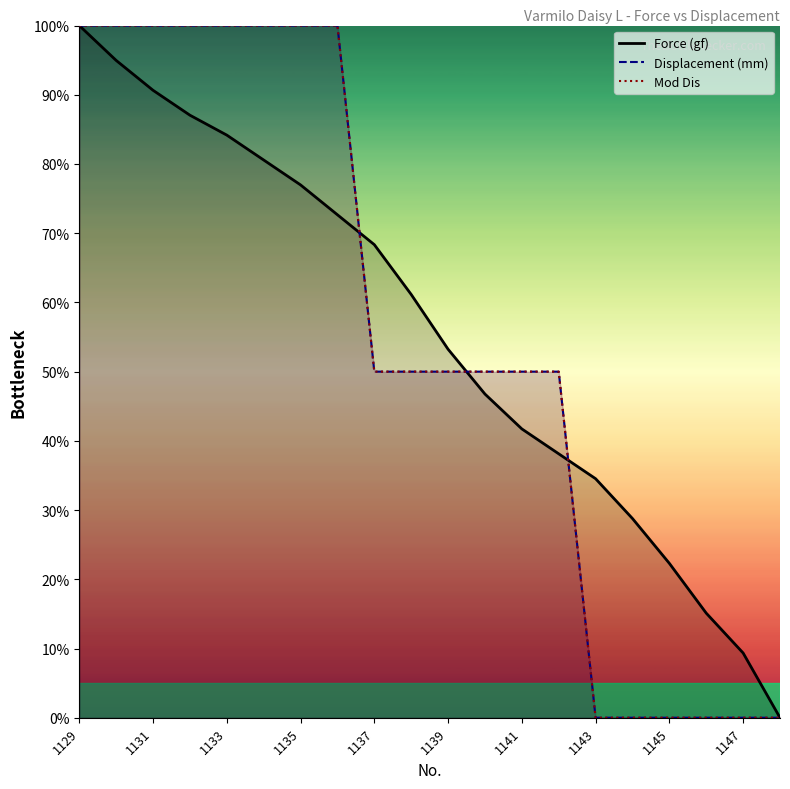

What is the average value of the Displacement (mm) series?

55.0